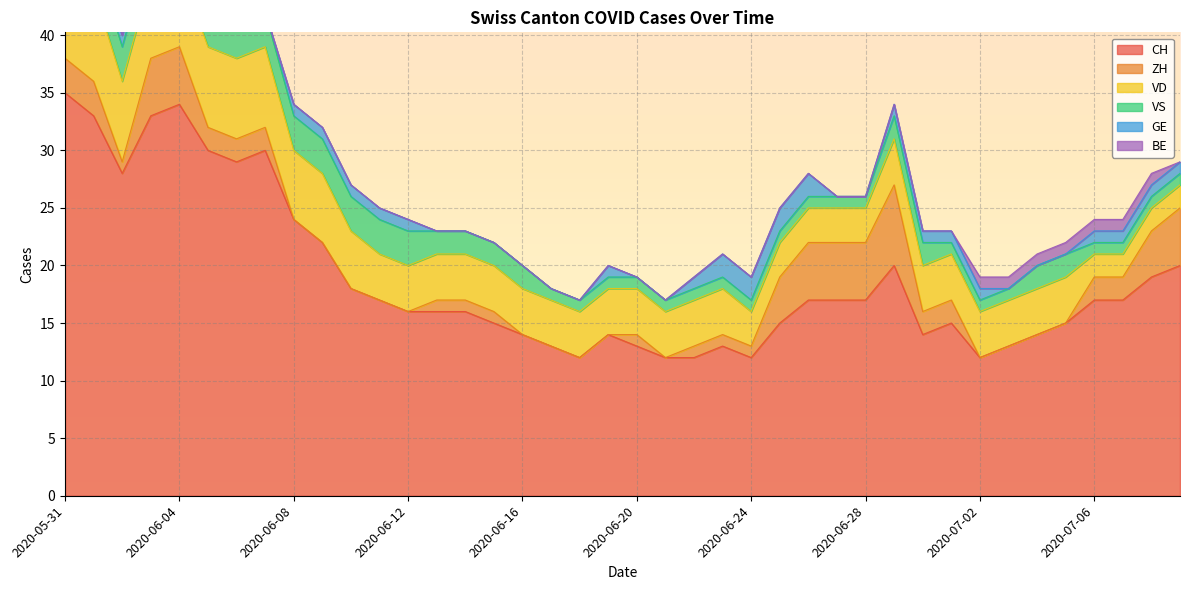

Reading left to right, what are all the values shown in this chart?

CH: 2020-05-31=35	2020-06-01=33	2020-06-02=28	2020-06-03=33	2020-06-04=34	2020-06-05=30	2020-06-06=29	2020-06-07=30	2020-06-08=24	2020-06-09=22	2020-06-10=18	2020-06-11=17	2020-06-12=16	2020-06-13=16	2020-06-14=16	2020-06-15=15	2020-06-16=14	2020-06-17=13	2020-06-18=12	2020-06-19=14	2020-06-20=13	2020-06-21=12	2020-06-22=12	2020-06-23=13	2020-06-24=12	2020-06-25=15	2020-06-26=17	2020-06-27=17	2020-06-28=17	2020-06-29=20	2020-06-30=14	2020-07-01=15	2020-07-02=12	2020-07-03=13	2020-07-04=14	2020-07-05=15	2020-07-06=17	2020-07-07=17	2020-07-08=19	2020-07-09=20
ZH: 2020-05-31=3	2020-06-01=3	2020-06-02=1	2020-06-03=5	2020-06-04=5	2020-06-05=2	2020-06-06=2	2020-06-07=2	2020-06-08=0	2020-06-09=0	2020-06-10=0	2020-06-11=0	2020-06-12=0	2020-06-13=1	2020-06-14=1	2020-06-15=1	2020-06-16=0	2020-06-17=0	2020-06-18=0	2020-06-19=0	2020-06-20=1	2020-06-21=0	2020-06-22=1	2020-06-23=1	2020-06-24=1	2020-06-25=4	2020-06-26=5	2020-06-27=5	2020-06-28=5	2020-06-29=7	2020-06-30=2	2020-07-01=2	2020-07-02=0	2020-07-03=0	2020-07-04=0	2020-07-05=0	2020-07-06=2	2020-07-07=2	2020-07-08=4	2020-07-09=5
VD: 2020-05-31=8	2020-06-01=8	2020-06-02=7	2020-06-03=7	2020-06-04=7	2020-06-05=7	2020-06-06=7	2020-06-07=7	2020-06-08=6	2020-06-09=6	2020-06-10=5	2020-06-11=4	2020-06-12=4	2020-06-13=4	2020-06-14=4	2020-06-15=4	2020-06-16=4	2020-06-17=4	2020-06-18=4	2020-06-19=4	2020-06-20=4	2020-06-21=4	2020-06-22=4	2020-06-23=4	2020-06-24=3	2020-06-25=3	2020-06-26=3	2020-06-27=3	2020-06-28=3	2020-06-29=4	2020-06-30=4	2020-07-01=4	2020-07-02=4	2020-07-03=4	2020-07-04=4	2020-07-05=4	2020-07-06=2	2020-07-07=2	2020-07-08=2	2020-07-09=2
VS: 2020-05-31=5	2020-06-01=3	2020-06-02=3	2020-06-03=3	2020-06-04=3	2020-06-05=3	2020-06-06=3	2020-06-07=3	2020-06-08=3	2020-06-09=3	2020-06-10=3	2020-06-11=3	2020-06-12=3	2020-06-13=2	2020-06-14=2	2020-06-15=2	2020-06-16=2	2020-06-17=1	2020-06-18=1	2020-06-19=1	2020-06-20=1	2020-06-21=1	2020-06-22=1	2020-06-23=1	2020-06-24=1	2020-06-25=1	2020-06-26=1	2020-06-27=1	2020-06-28=1	2020-06-29=2	2020-06-30=2	2020-07-01=1	2020-07-02=1	2020-07-03=1	2020-07-04=2	2020-07-05=2	2020-07-06=1	2020-07-07=1	2020-07-08=1	2020-07-09=1
GE: 2020-05-31=0	2020-06-01=0	2020-06-02=1	2020-06-03=1	2020-06-04=1	2020-06-05=1	2020-06-06=0	2020-06-07=0	2020-06-08=1	2020-06-09=1	2020-06-10=1	2020-06-11=1	2020-06-12=1	2020-06-13=0	2020-06-14=0	2020-06-15=0	2020-06-16=0	2020-06-17=0	2020-06-18=0	2020-06-19=1	2020-06-20=0	2020-06-21=0	2020-06-22=1	2020-06-23=2	2020-06-24=2	2020-06-25=2	2020-06-26=2	2020-06-27=0	2020-06-28=0	2020-06-29=1	2020-06-30=1	2020-07-01=1	2020-07-02=1	2020-07-03=0	2020-07-04=0	2020-07-05=0	2020-07-06=1	2020-07-07=1	2020-07-08=1	2020-07-09=1
BE: 2020-05-31=1	2020-06-01=1	2020-06-02=0	2020-06-03=0	2020-06-04=0	2020-06-05=0	2020-06-06=0	2020-06-07=0	2020-06-08=0	2020-06-09=0	2020-06-10=0	2020-06-11=0	2020-06-12=0	2020-06-13=0	2020-06-14=0	2020-06-15=0	2020-06-16=0	2020-06-17=0	2020-06-18=0	2020-06-19=0	2020-06-20=0	2020-06-21=0	2020-06-22=0	2020-06-23=0	2020-06-24=0	2020-06-25=0	2020-06-26=0	2020-06-27=0	2020-06-28=0	2020-06-29=0	2020-06-30=0	2020-07-01=0	2020-07-02=1	2020-07-03=1	2020-07-04=1	2020-07-05=1	2020-07-06=1	2020-07-07=1	2020-07-08=1	2020-07-09=0